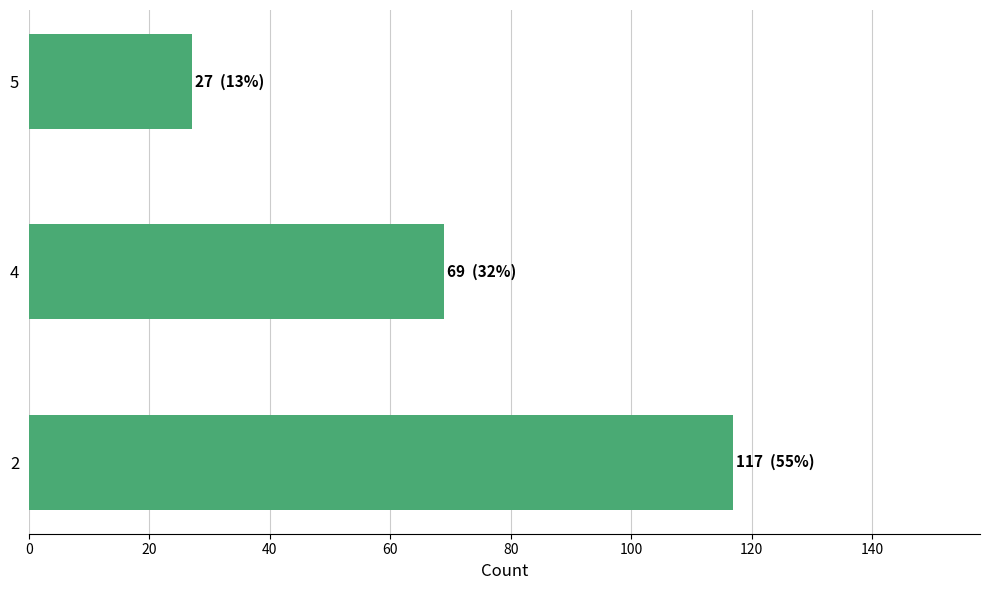

What is the change in value from 2 to 4?

-48